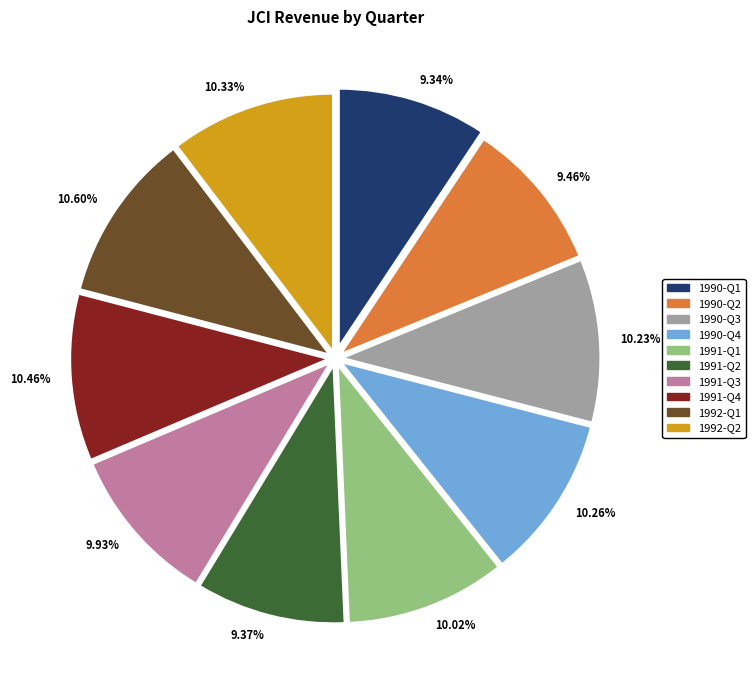

Combined, do 10.26% and 10.02% account for over 50%?

No